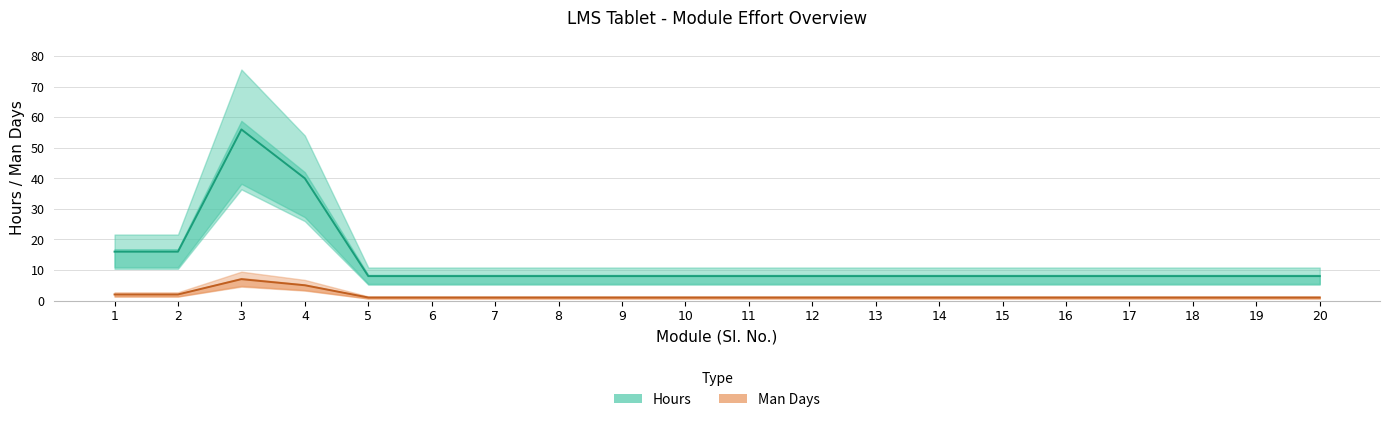

True or false: Man Days and Hours intersect in this chart.

False